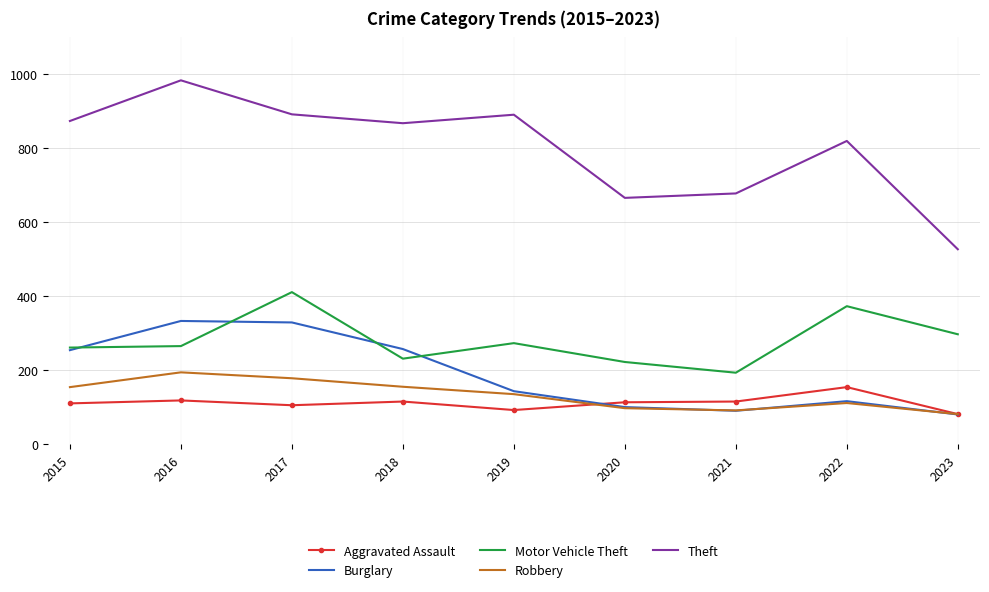

What is the greatest value displayed?

984